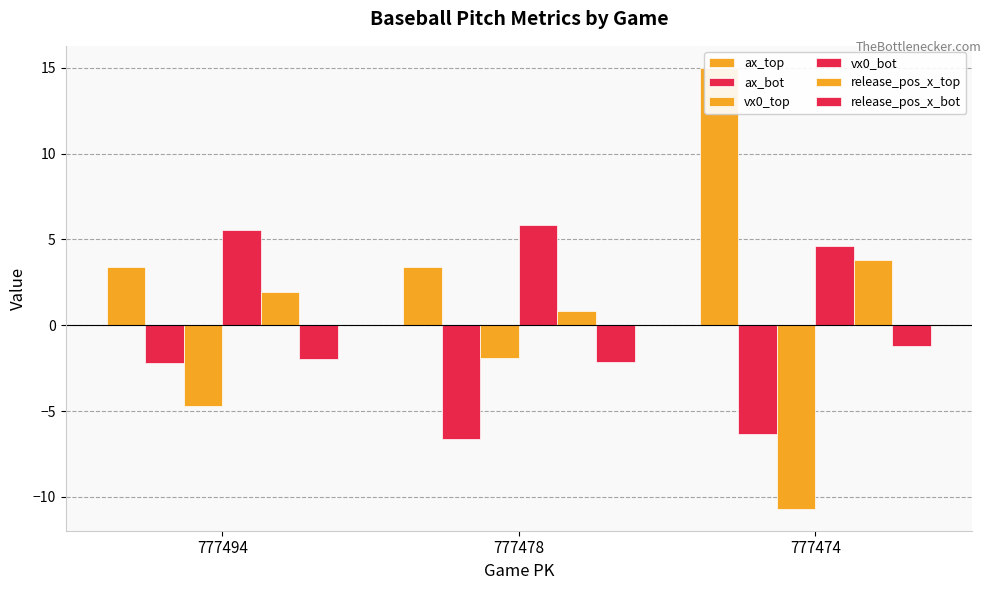

Rank the series by their maximum value, from highest to lowest.

ax_top, vx0_bot, release_pos_x_top, release_pos_x_bot, vx0_top, ax_bot